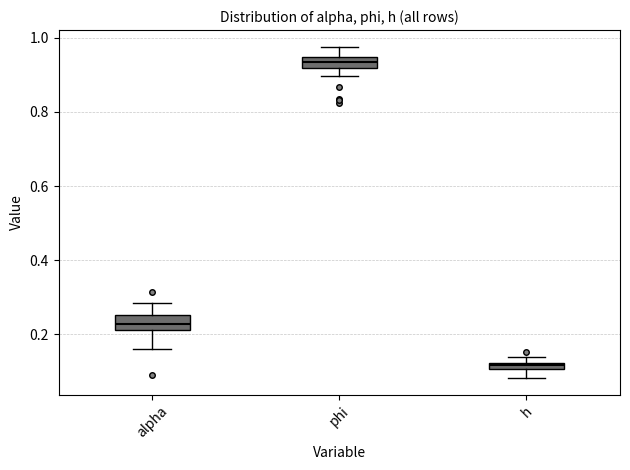

Where is the upper edge of the box for phi on the y-axis? The values are not printed on the chart, so give them approximately, as read against the axis.

0.94